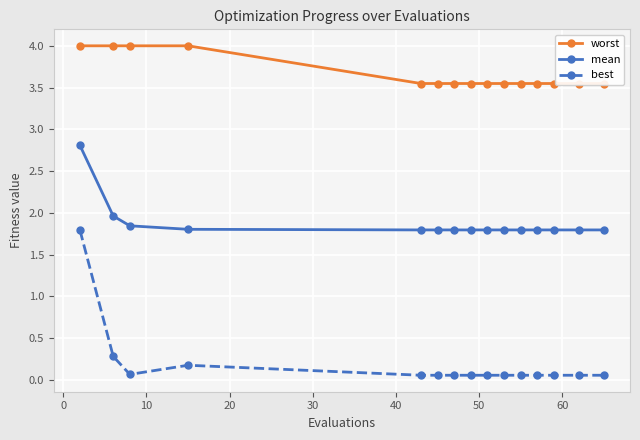

What is the highest value of the mean series?

2.8